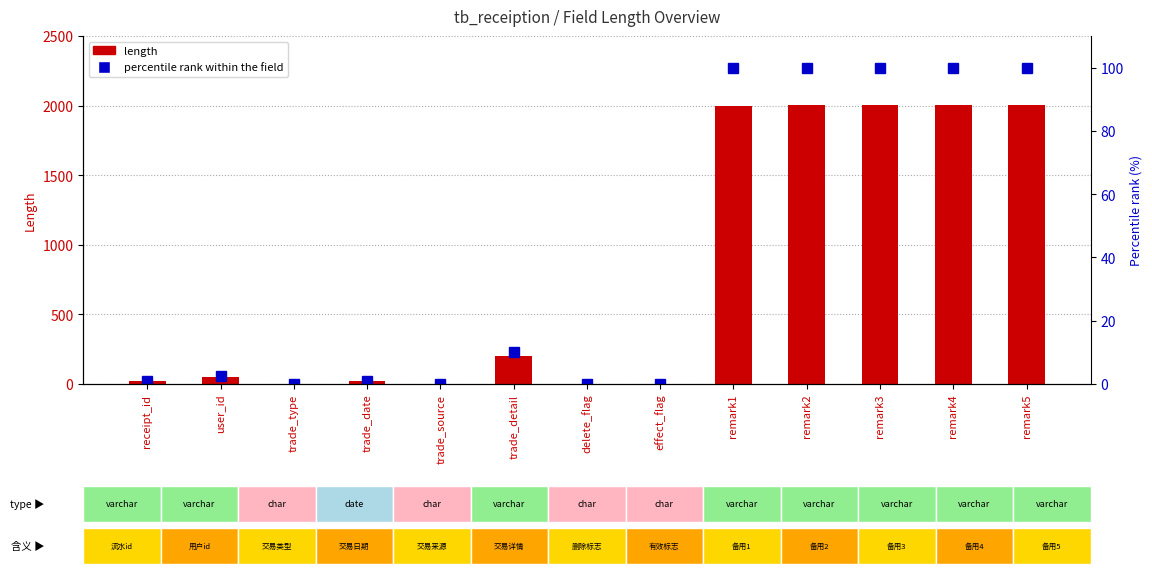

What is the total value across all series at trade_detail?

210.0